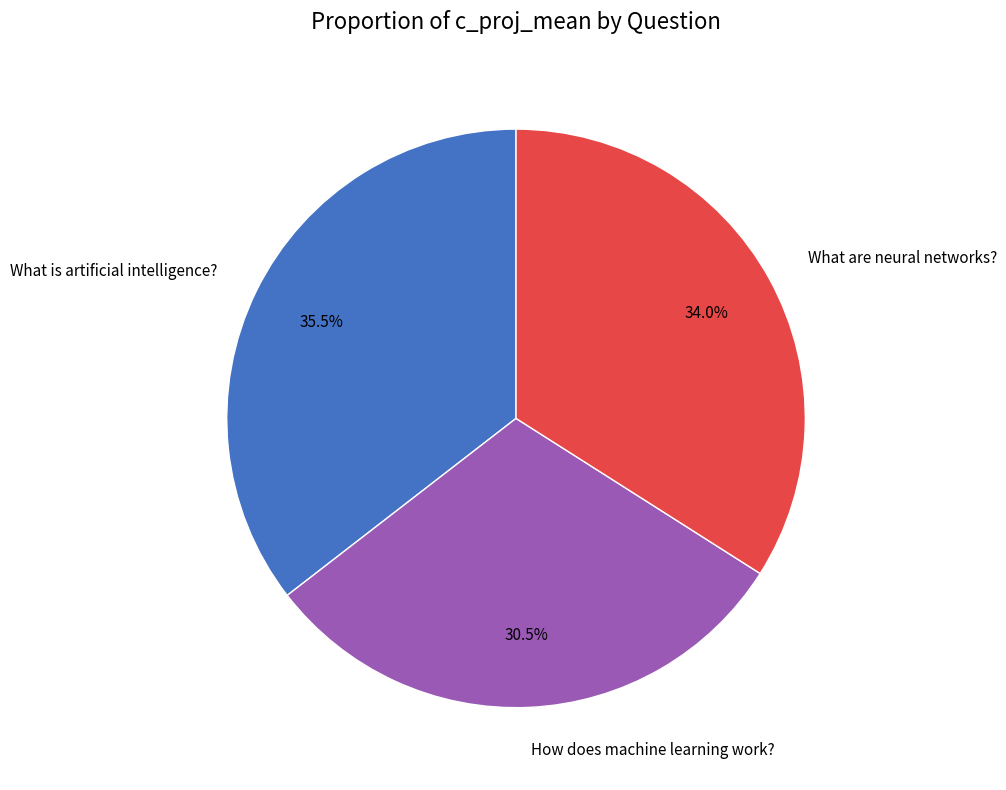

To the nearest percent, what is the average slice percentage?

33%